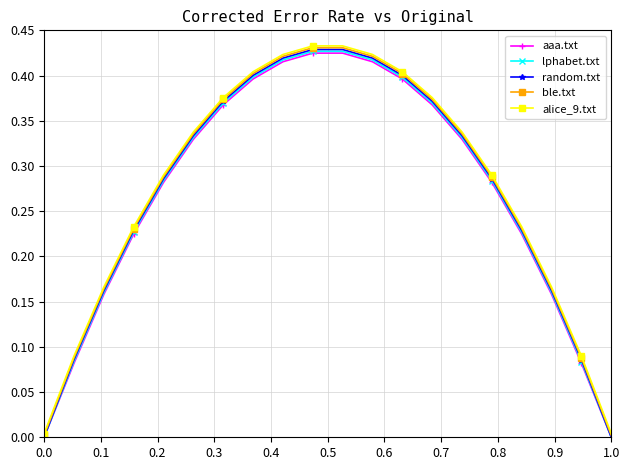

How many distinct data groups are displayed?

5